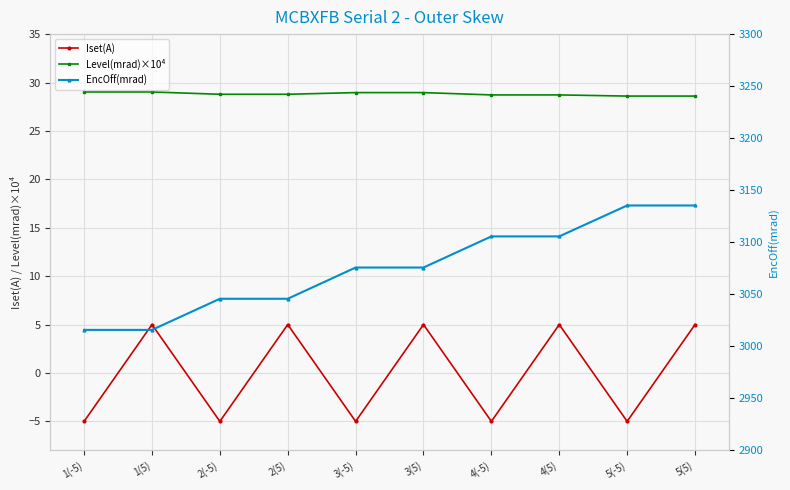

How many lines are shown in the chart?

3